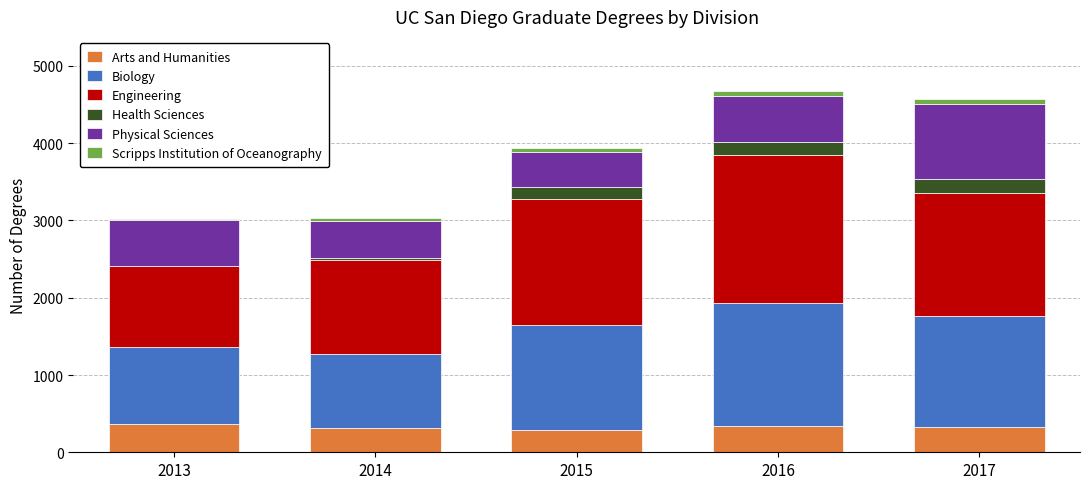

True or false: Arts and Humanities has a value of 291 at 2015.

True